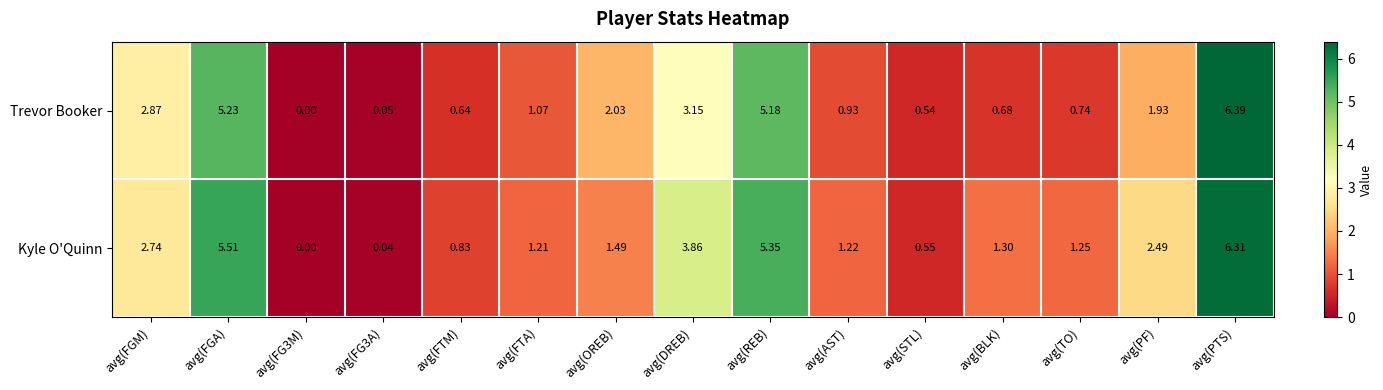

Which series has the largest total across all categories?

Kyle O'Quinn